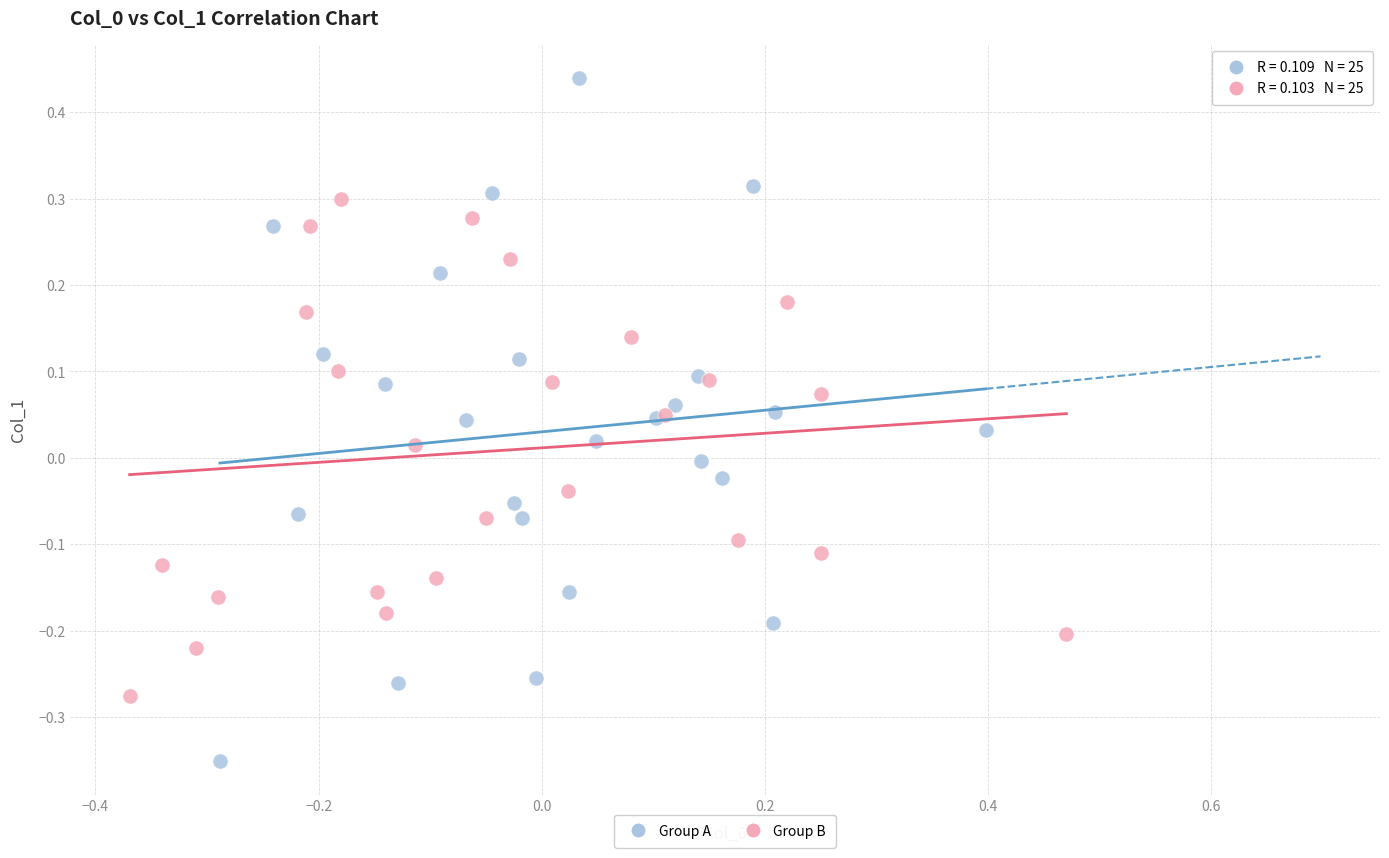

Which series contains the lowest Y value?

Group A